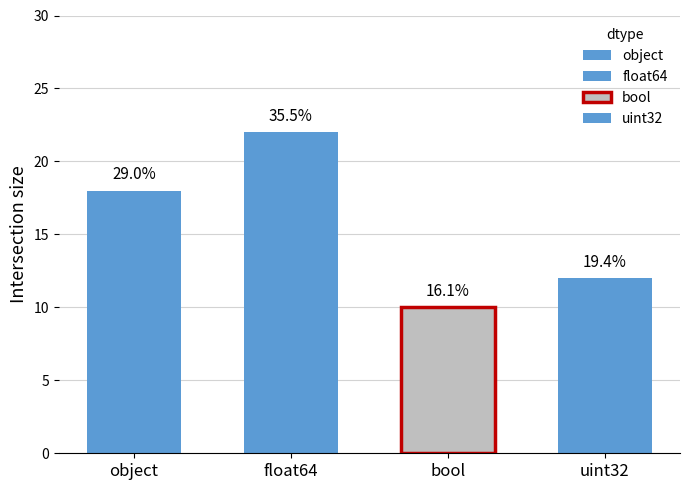

Are the bars horizontal?

No